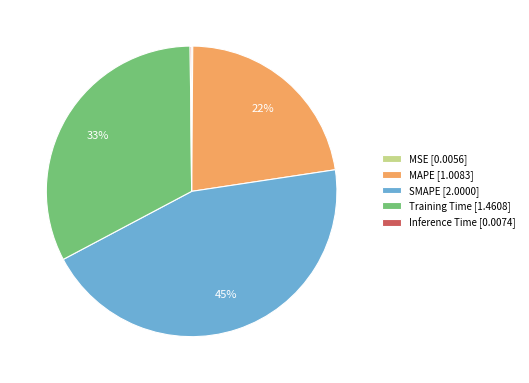

Do Training Time [1.4608] and MAPE [1.0083] together represent more than half of the pie?

Yes